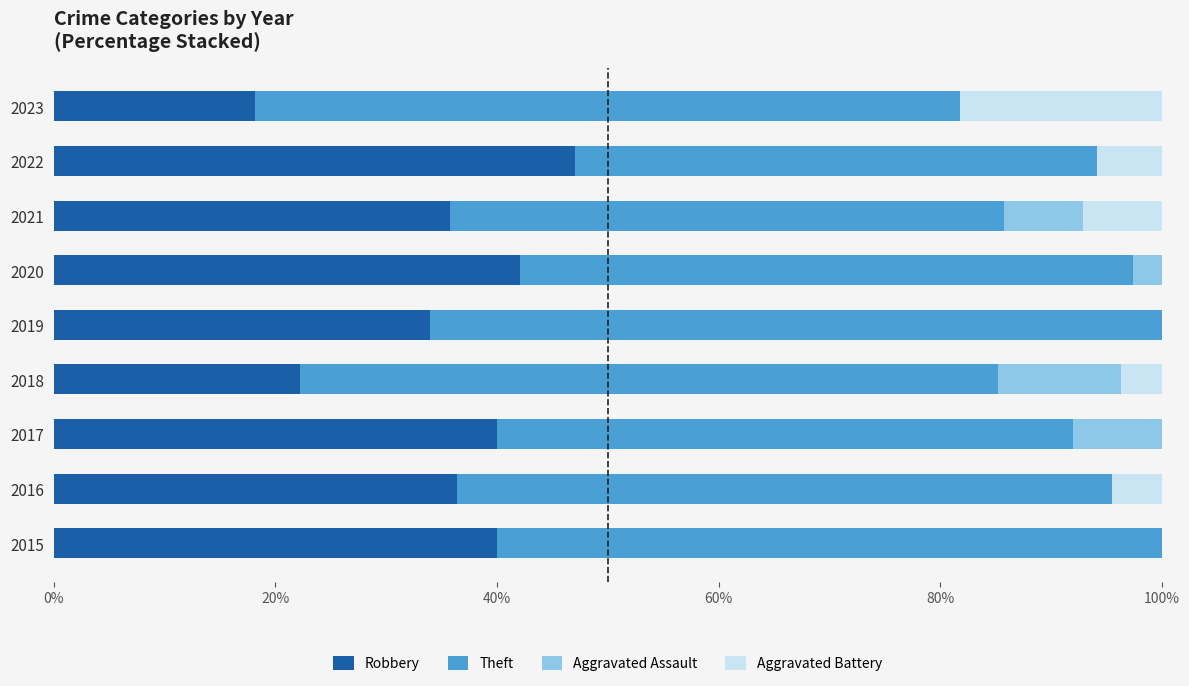

What is the total value across all series at 2021?

100.0